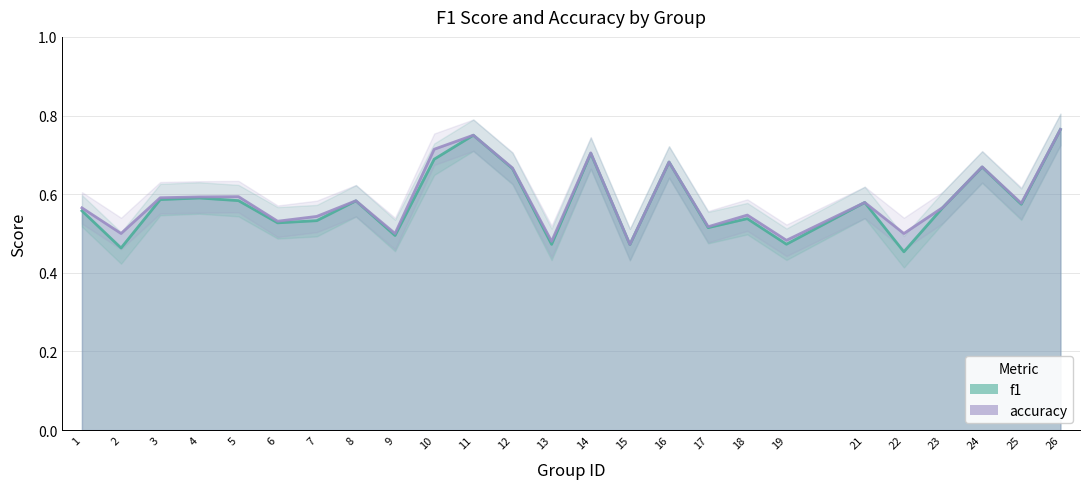

At which category does the chart reach its minimum across all series?

22